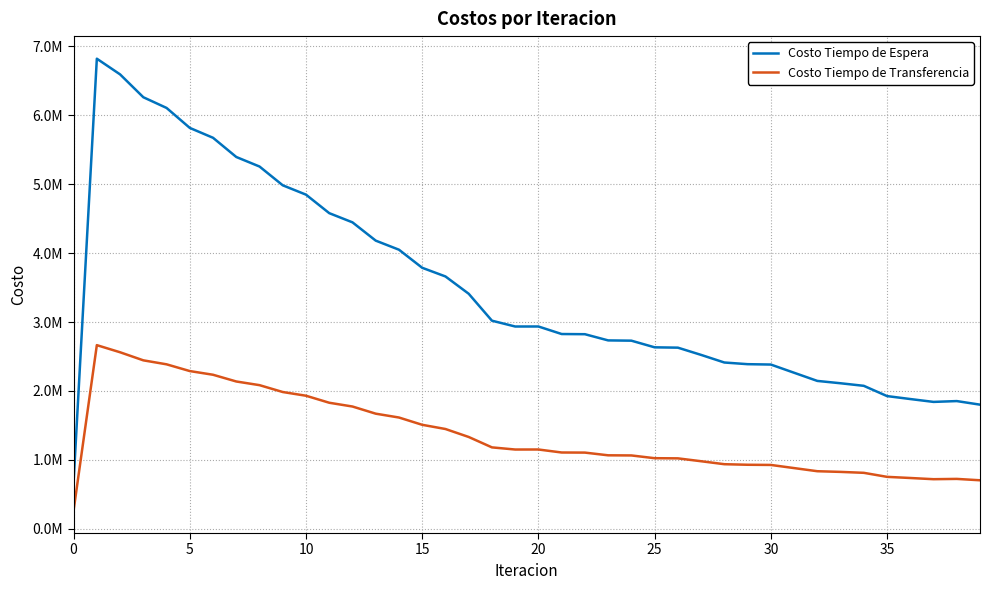

What is the sum of all Costo Tiempo de Espera values?

139399803.1